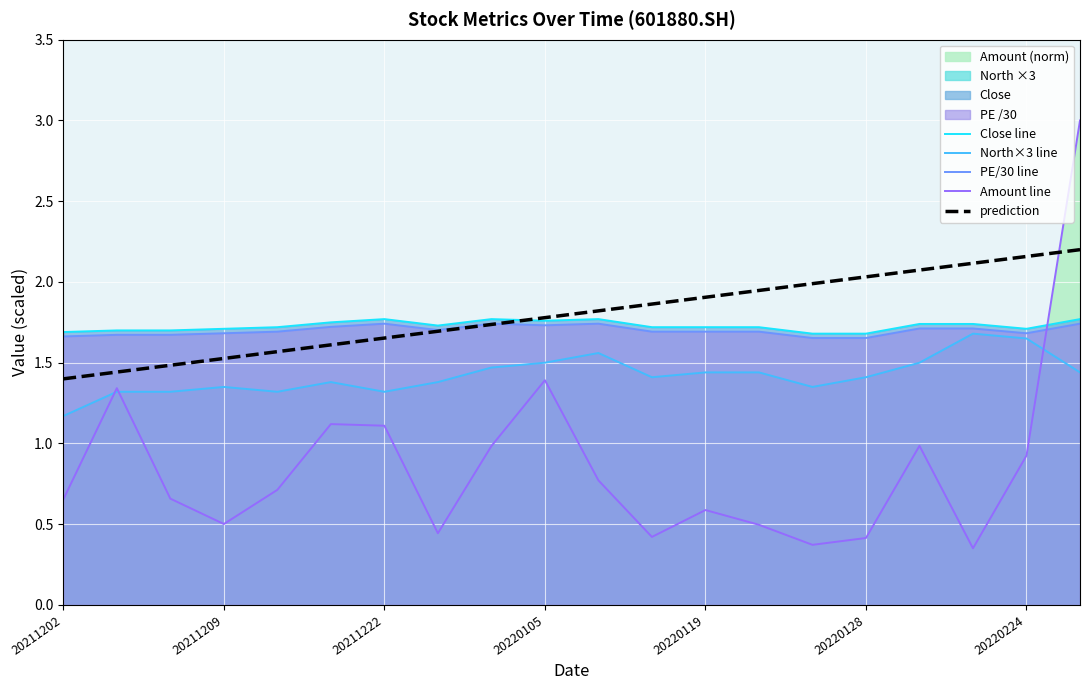

What is the difference between the maximum and minimum values in the prediction series?

0.8